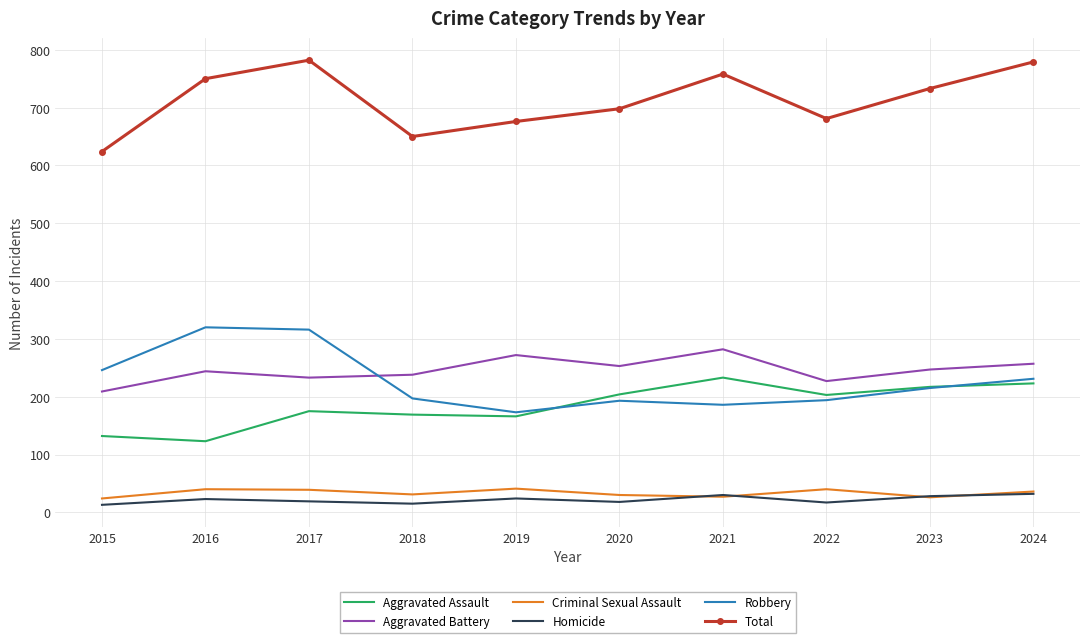

Read the Aggravated Assault value at 2016, to the nearest 10.

120